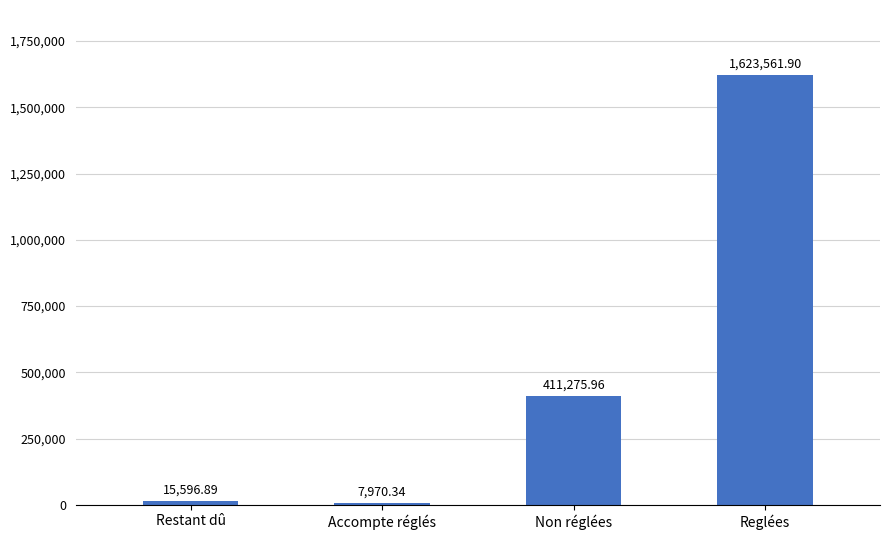

What is the approximate value at Non réglées?

411276.0